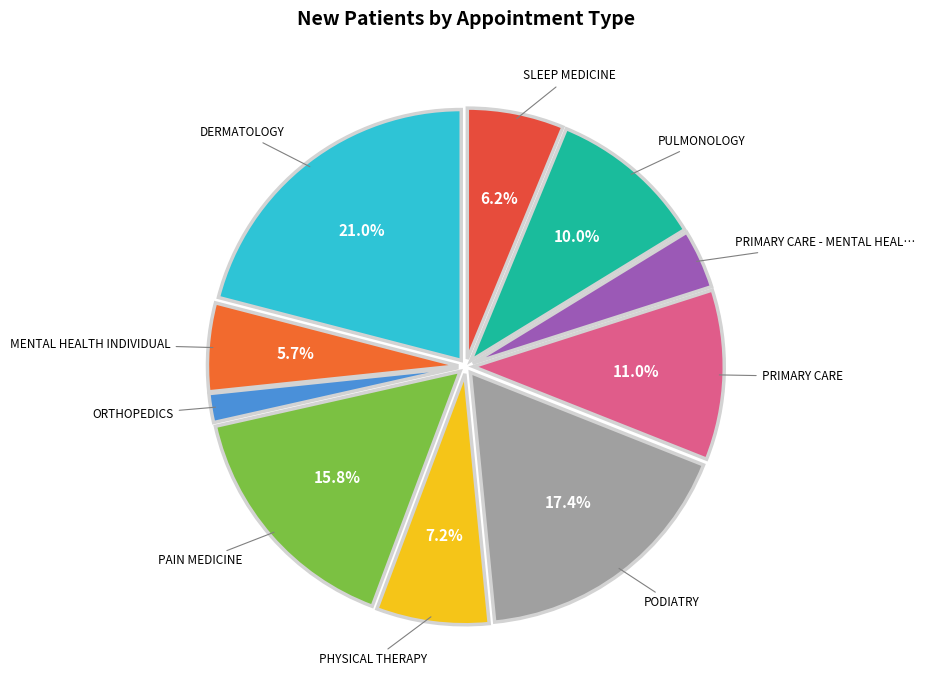

Count the number of slices in the pie.

10